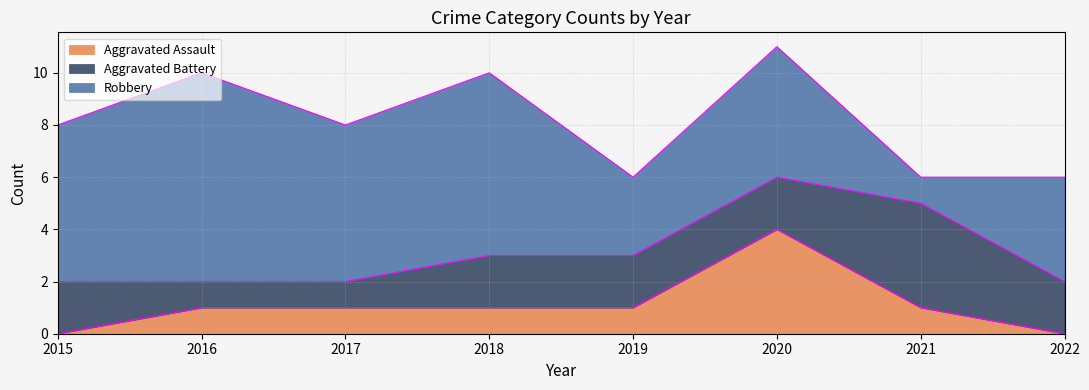

True or false: Aggravated Assault and Robbery intersect in this chart.

False